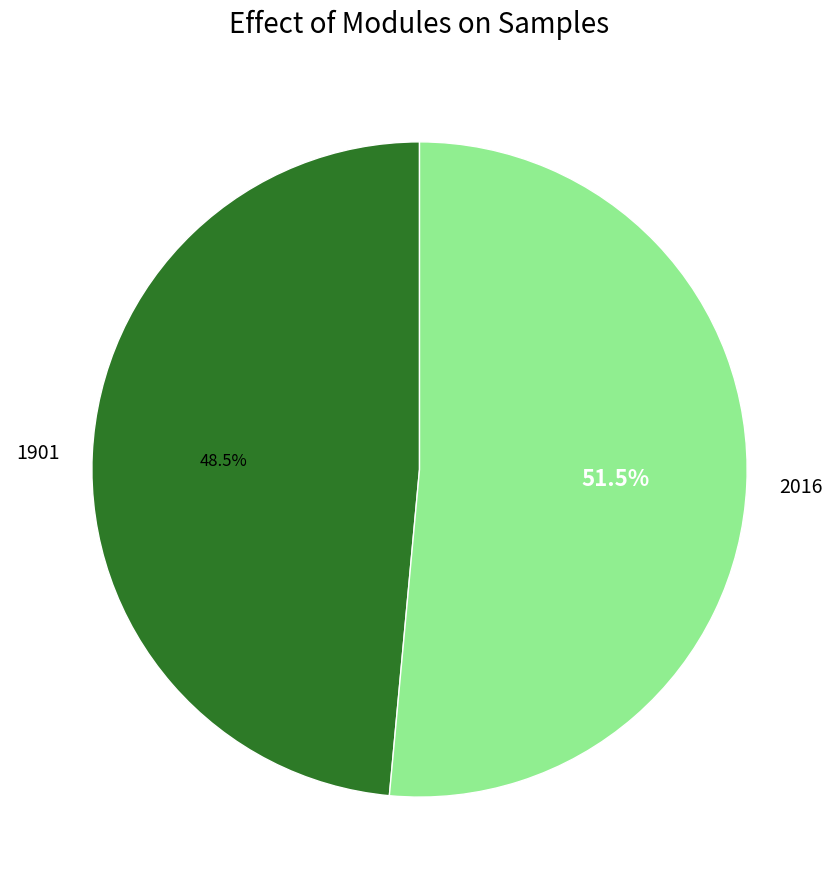

Which has a higher value, 1901 or 2016?

2016